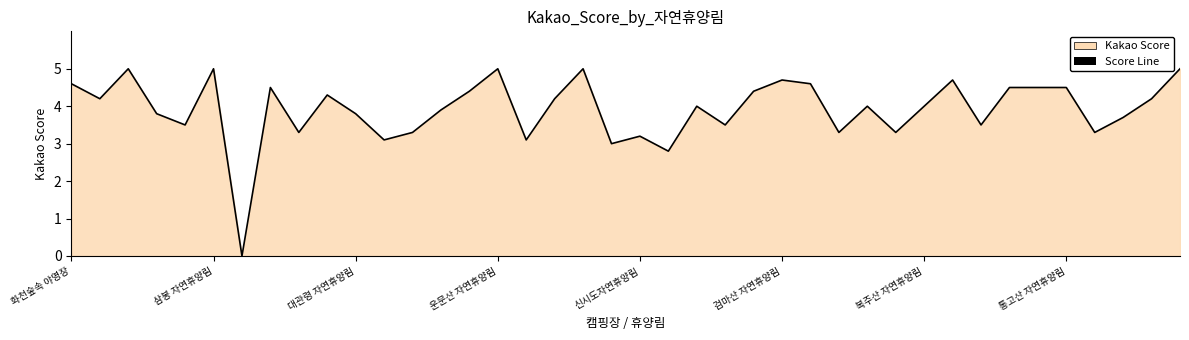

How many series are shown in this chart?

1